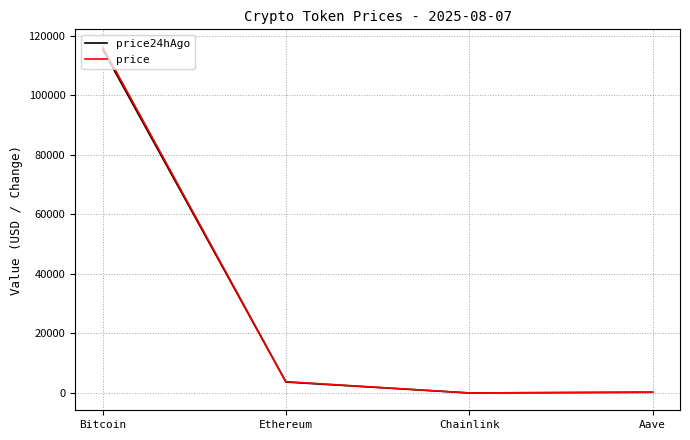

True or false: price24hAgo and price cross at least once.

False